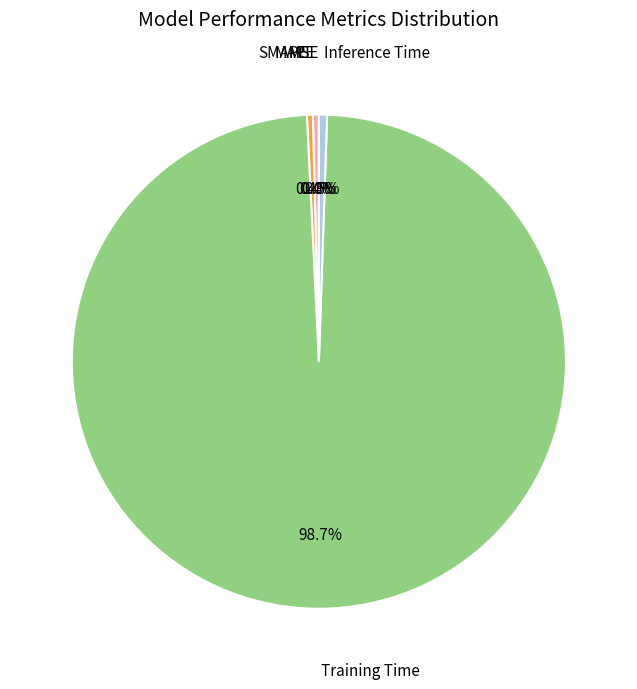

To the nearest percent, what is the average slice percentage?

20%